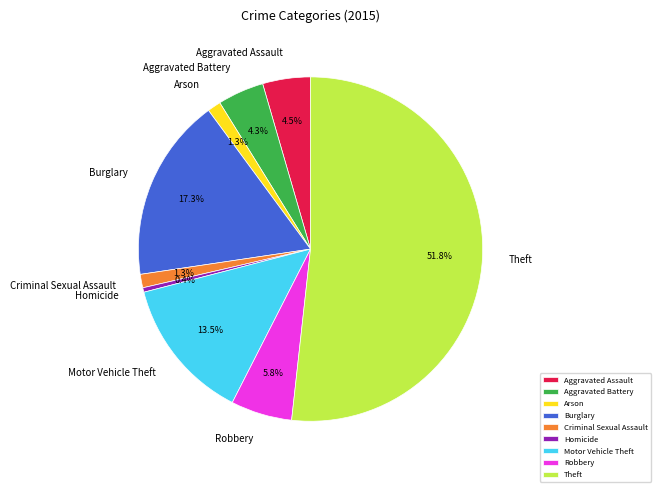

To the nearest percent, what percentage of the pie is Robbery?

6%